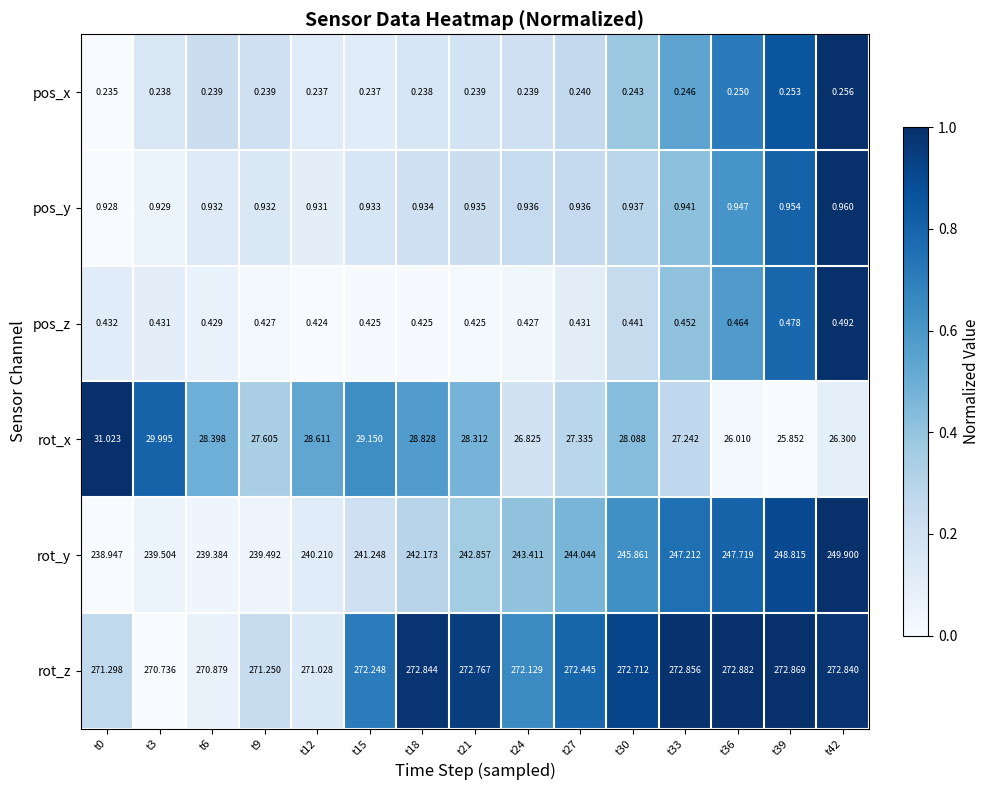

Rank the series by their maximum value, from lowest to highest.

pos_x, pos_z, pos_y, rot_x, rot_y, rot_z